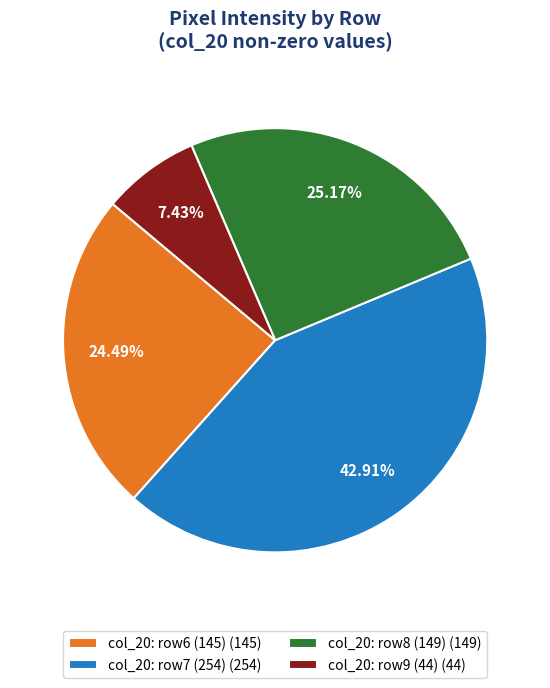

Combined, do col_20: row7 (254) (254) and col_20: row6 (145) (145) account for over 50%?

Yes